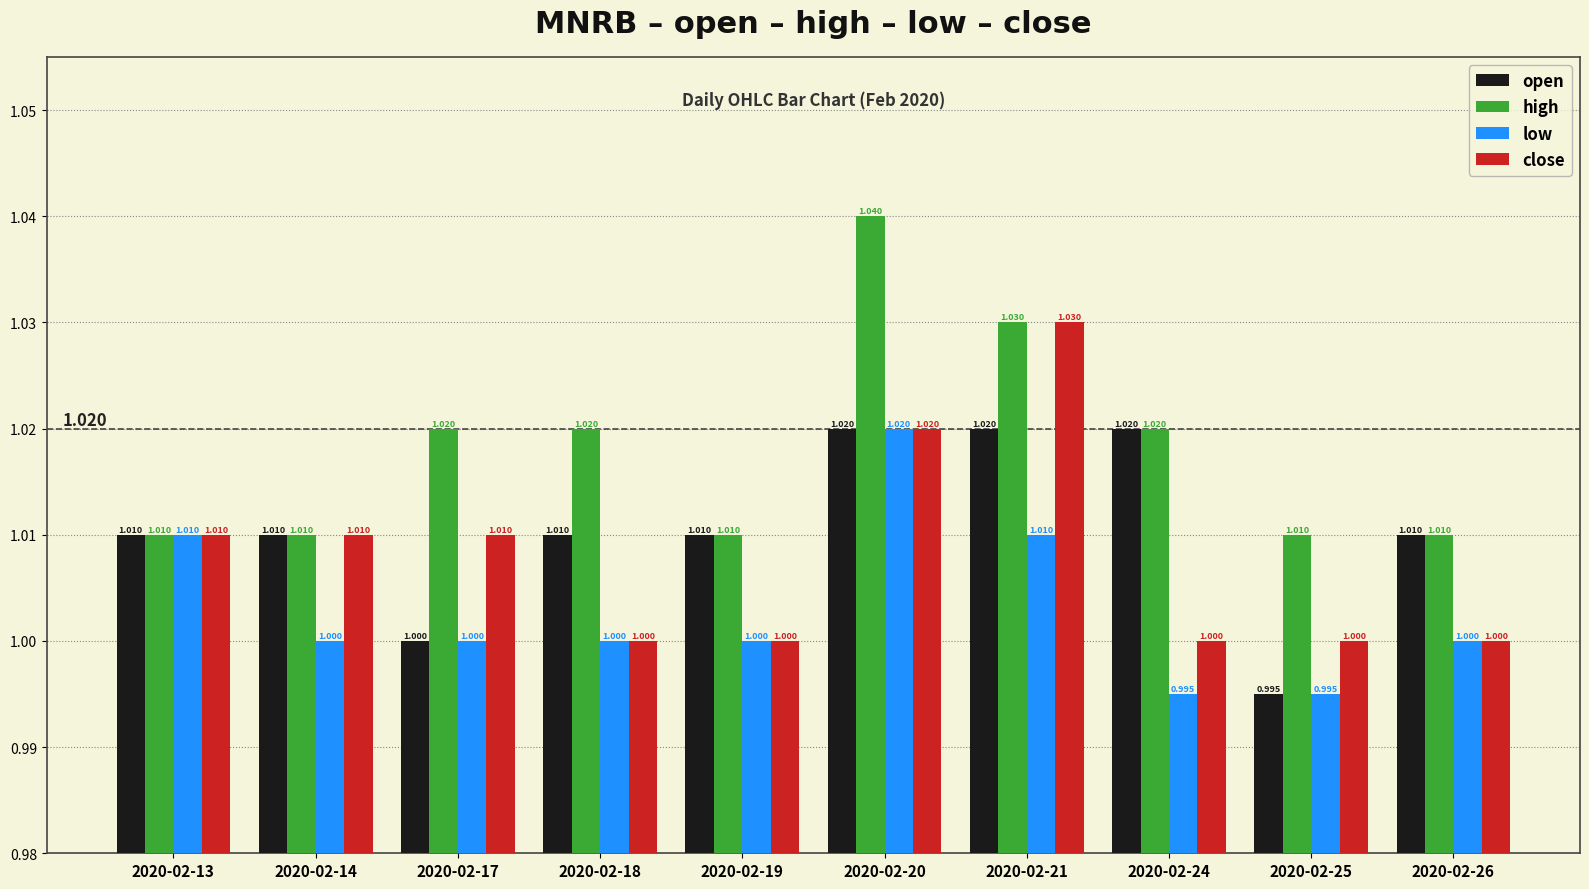

Does the chart contain any negative values?

No